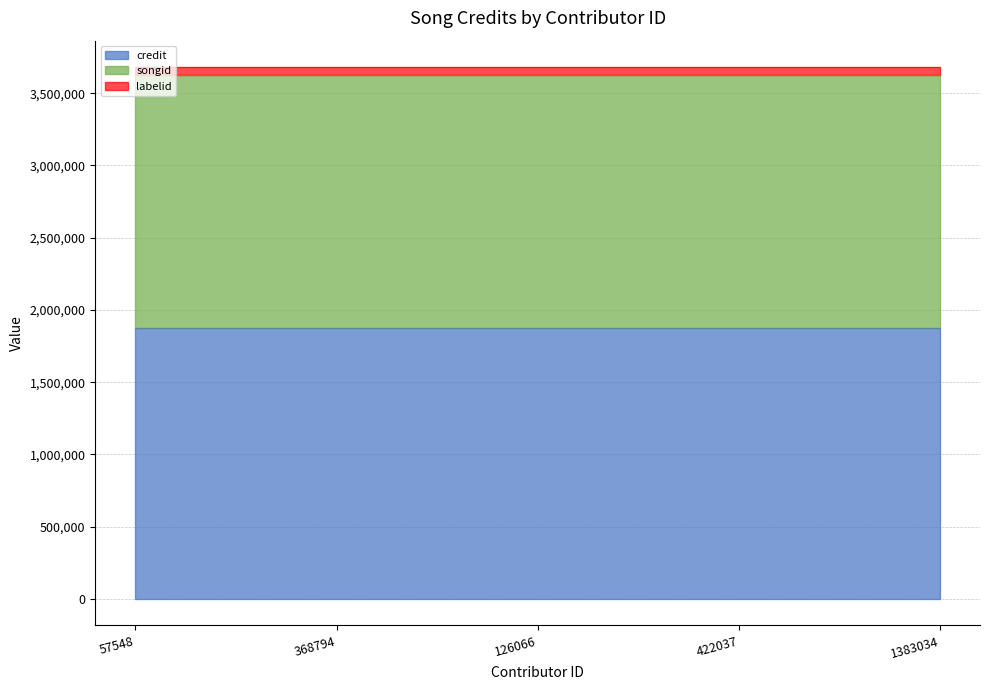

At which label does credit reach its minimum?

57548